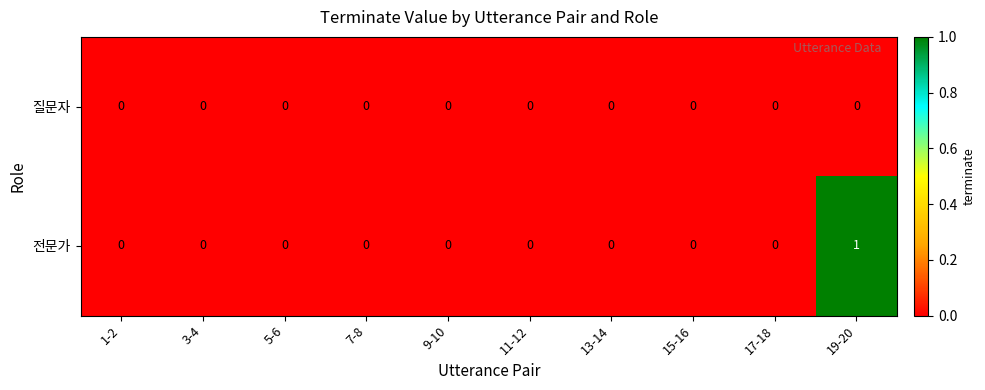

Which series has the largest range (max minus min)?

전문가